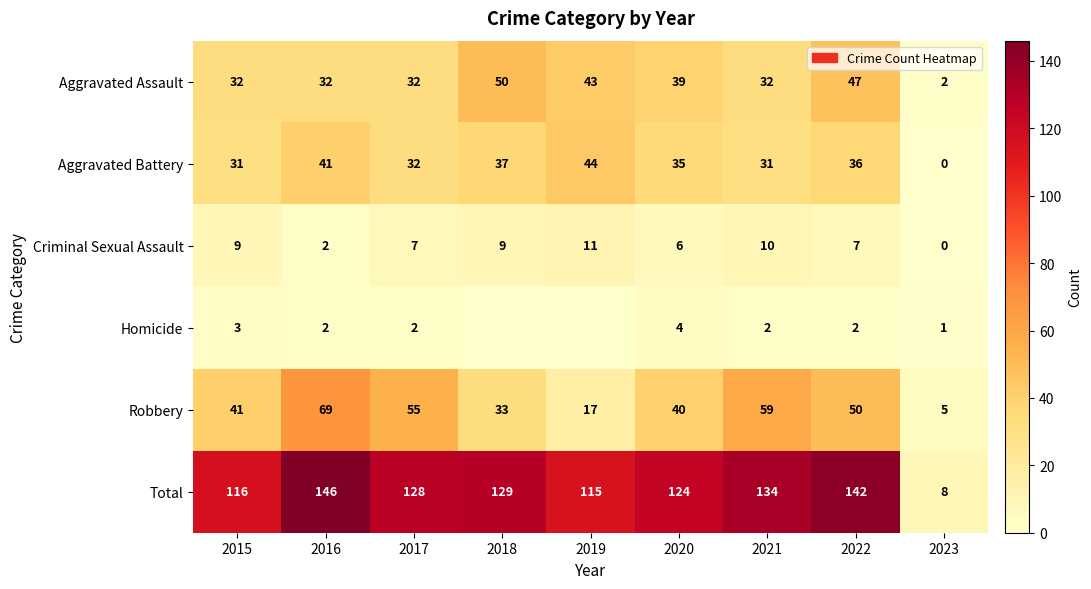

Where does the Total series first go above 128?

2016